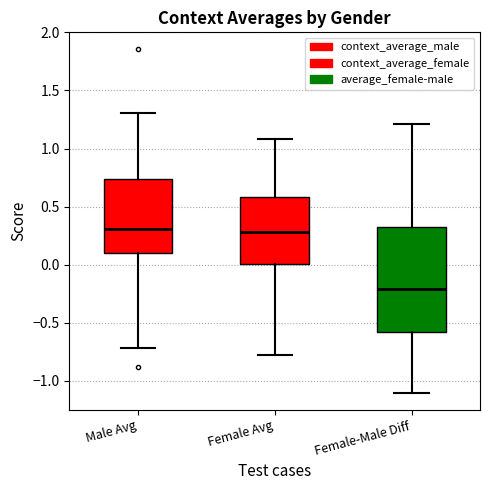

Comparing the boxes themselves (not the whiskers), which one is the tallest?

Female-Male Diff